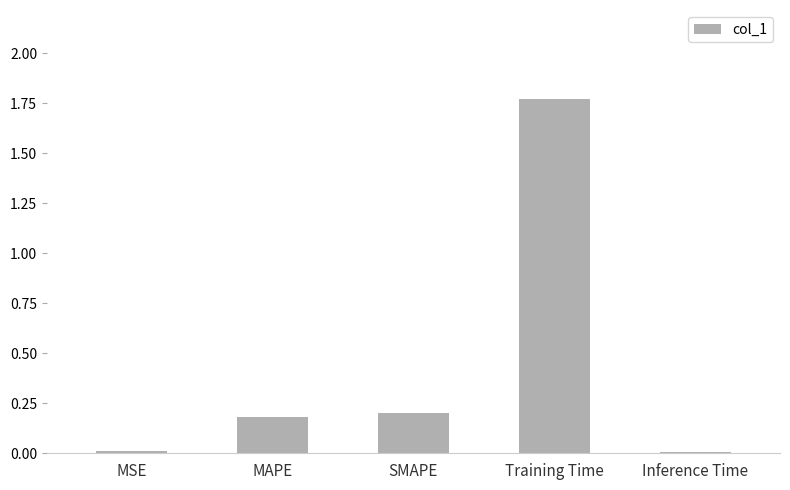

How many series are shown in this chart?

1